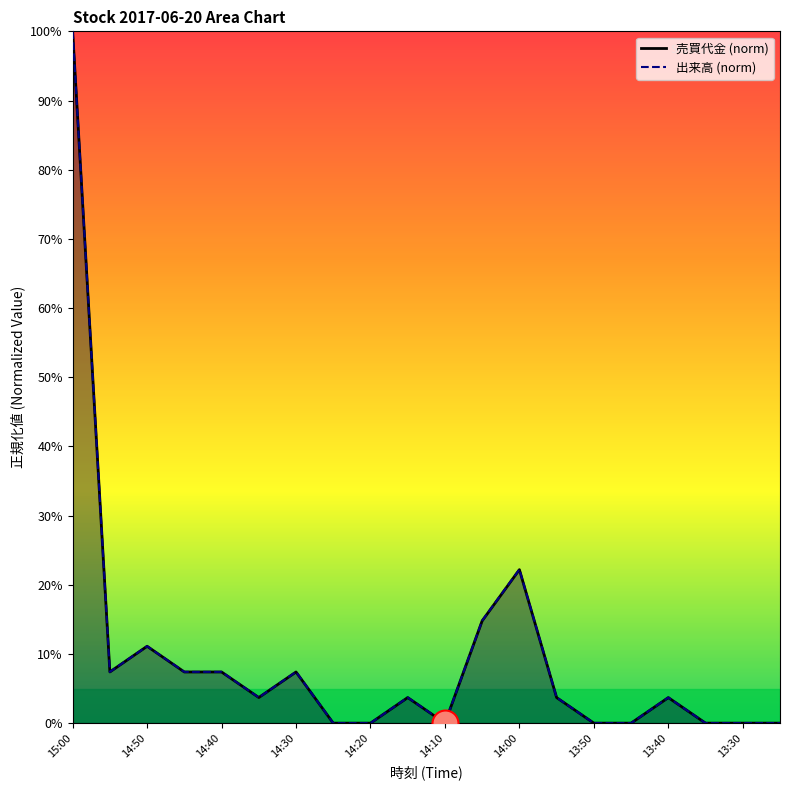

Is the value of 売買代金 (norm) at 14:20 greater than the value of 出来高 (norm) at 14:00?

No